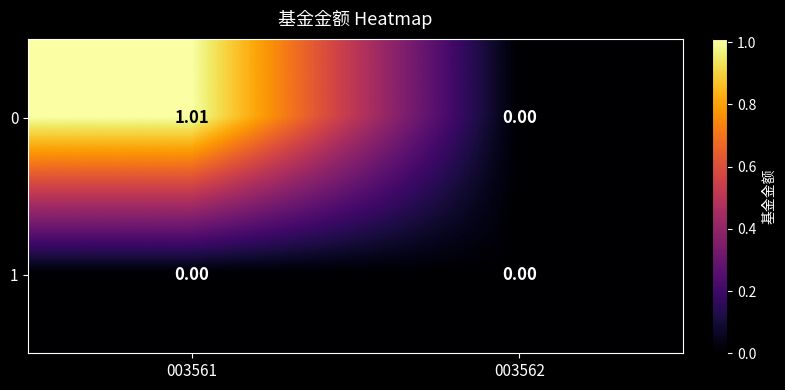

Rank the series by their average value, from highest to lowest.

0, 1